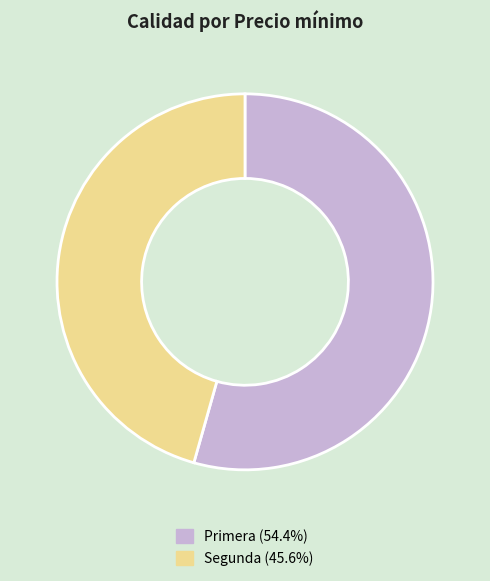

Do Segunda (45.6%) and Primera (54.4%) together represent more than half of the pie?

Yes